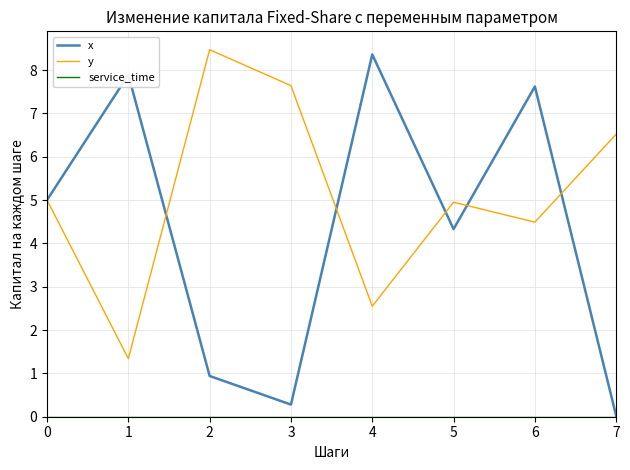

What is the average value of the y series?

5.1